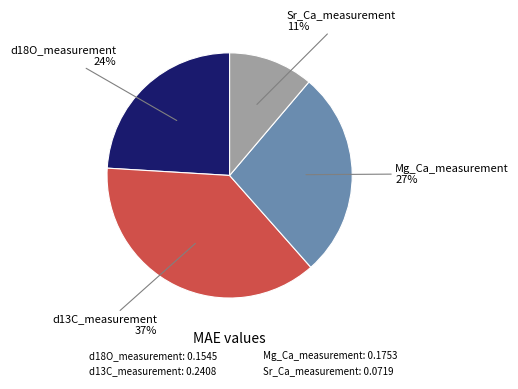

What is the largest slice in the pie chart?

d13C_measurement